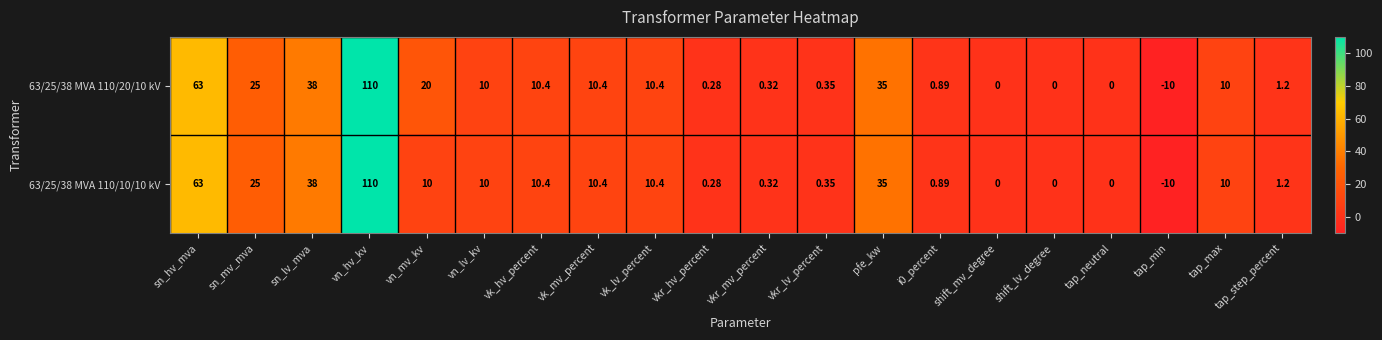

At which category is the sum across all series the highest?

vn_hv_kv